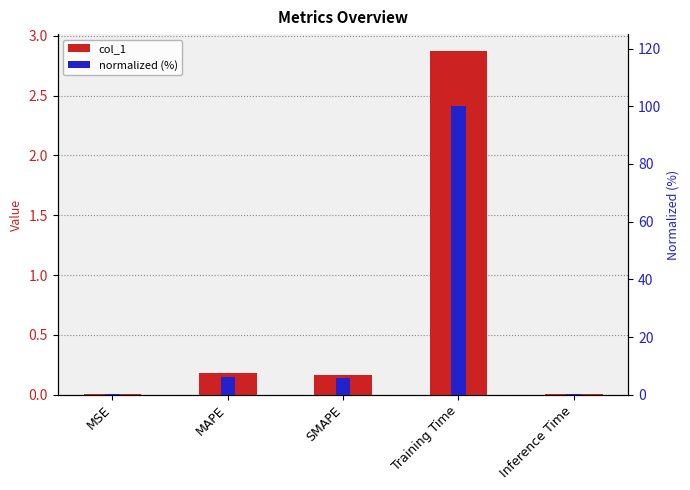

What is the spread (max minus min) of values at Training Time?

97.1